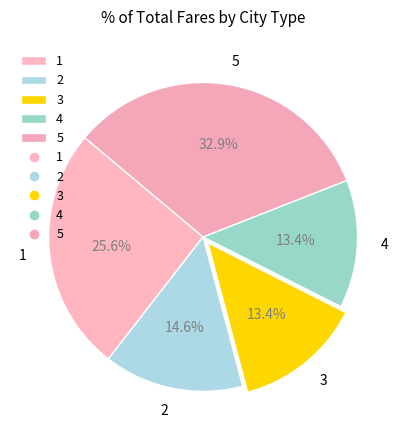

How many slices are in this pie chart?

5